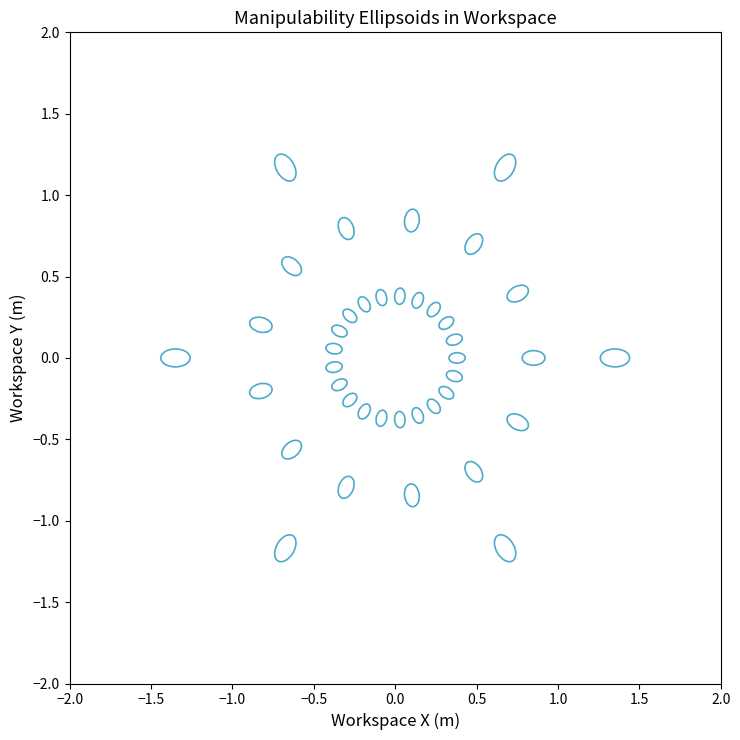

What is the range of Y values (max minus min)?

2.3